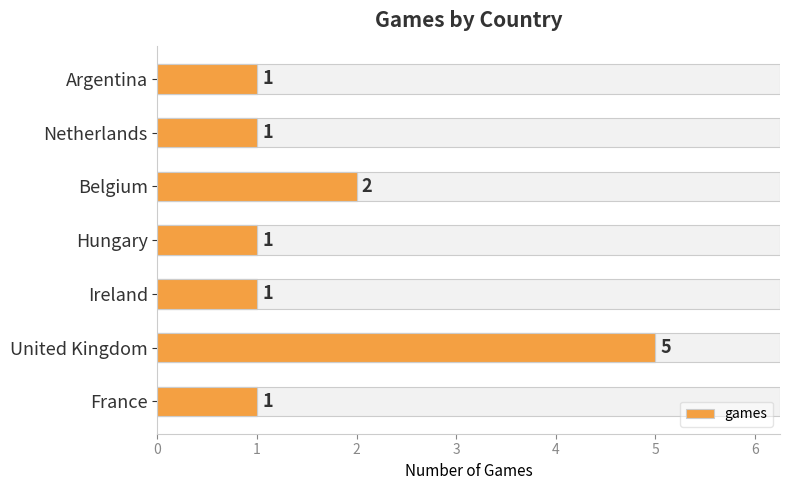

Reading right to left, what are all the values shown in this chart?

1	1	2	1	1	5	1